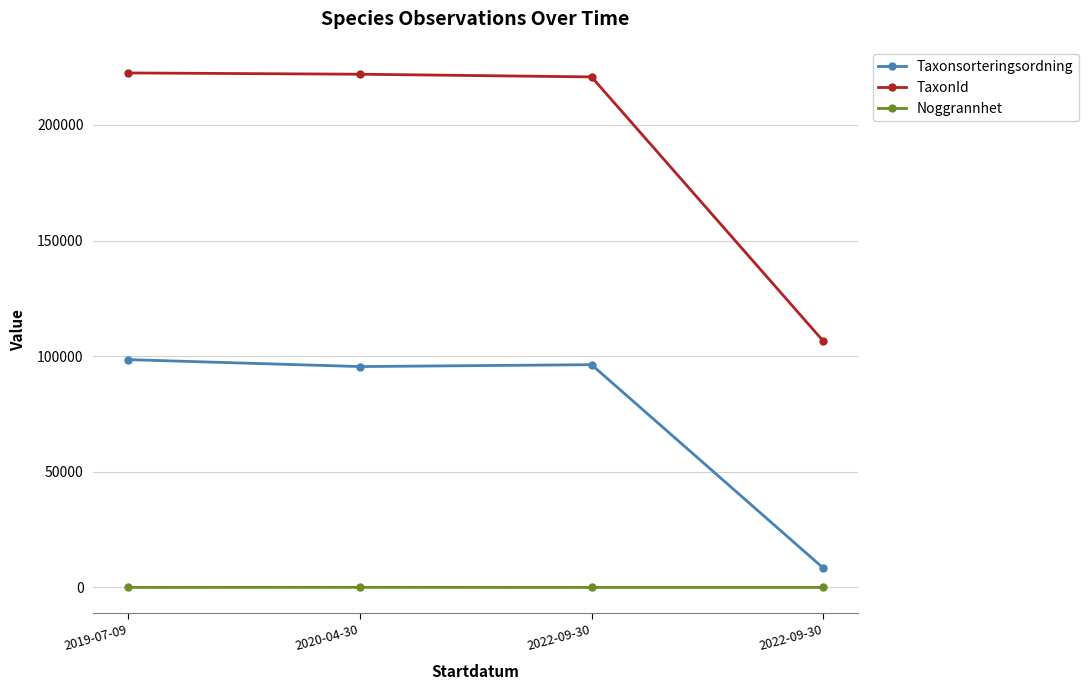

What is the maximum value for Taxonsorteringsordning?

98520